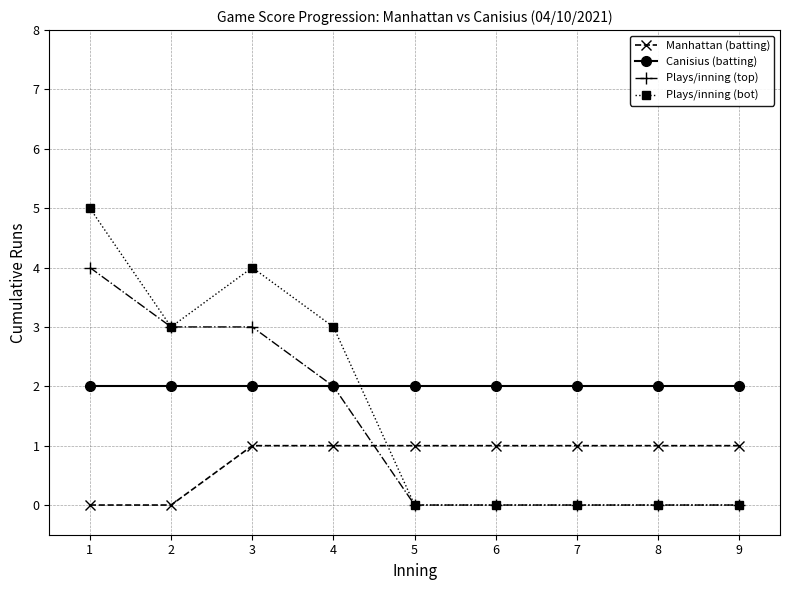

Which series ends up on top after the final intersection of Plays/inning (bot) and Canisius (batting)?

Canisius (batting)